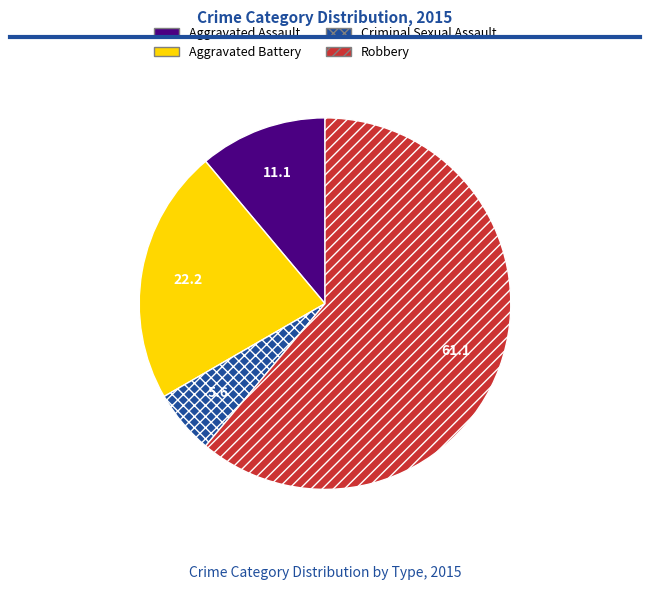

What is the smallest slice in the pie chart?

Criminal Sexual Assault